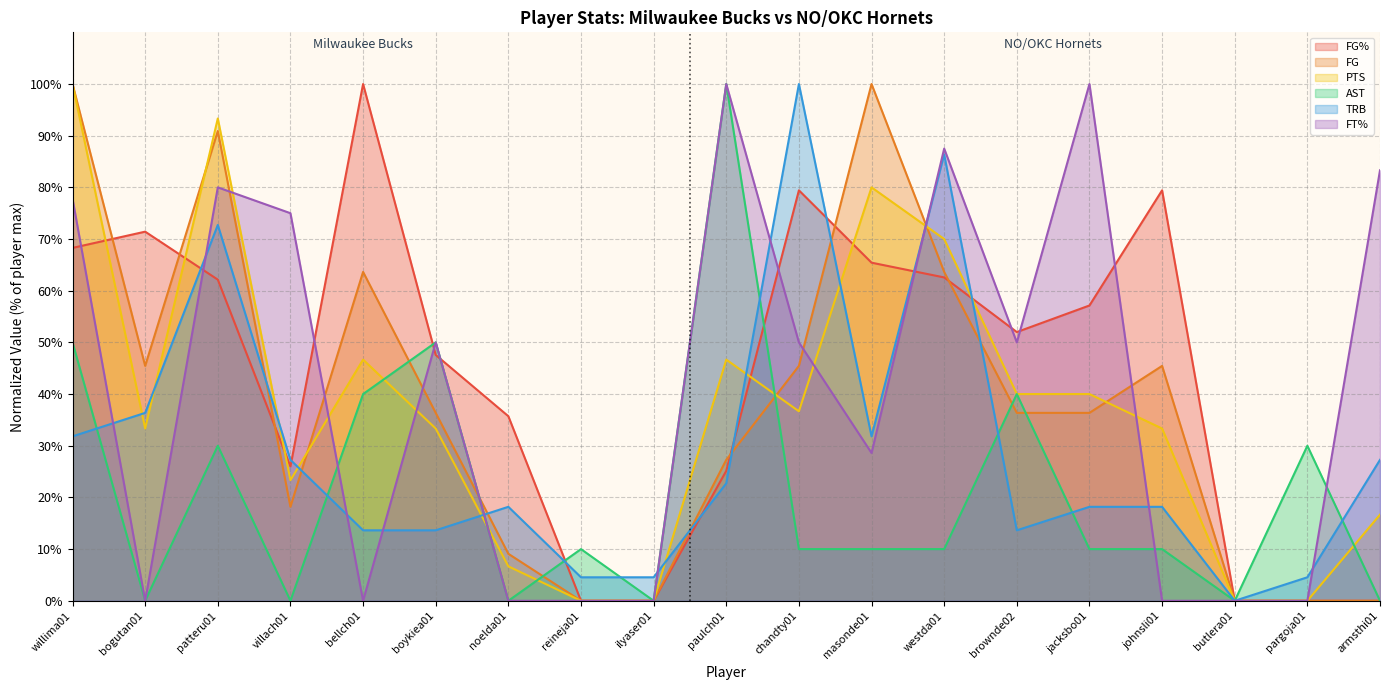

How many values in FT% are above zero?

11